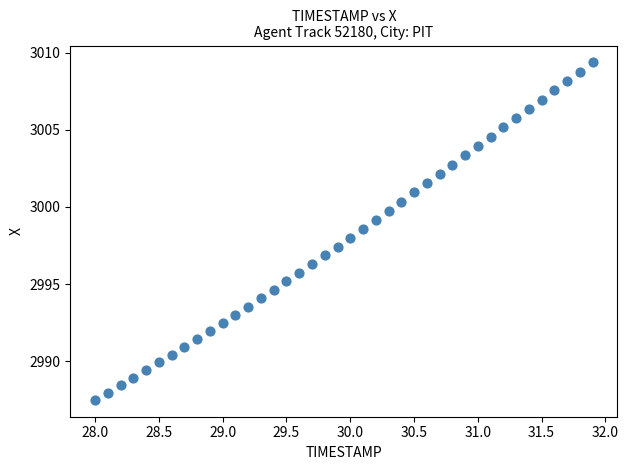

What is the range of X values (max minus min)?

3.9